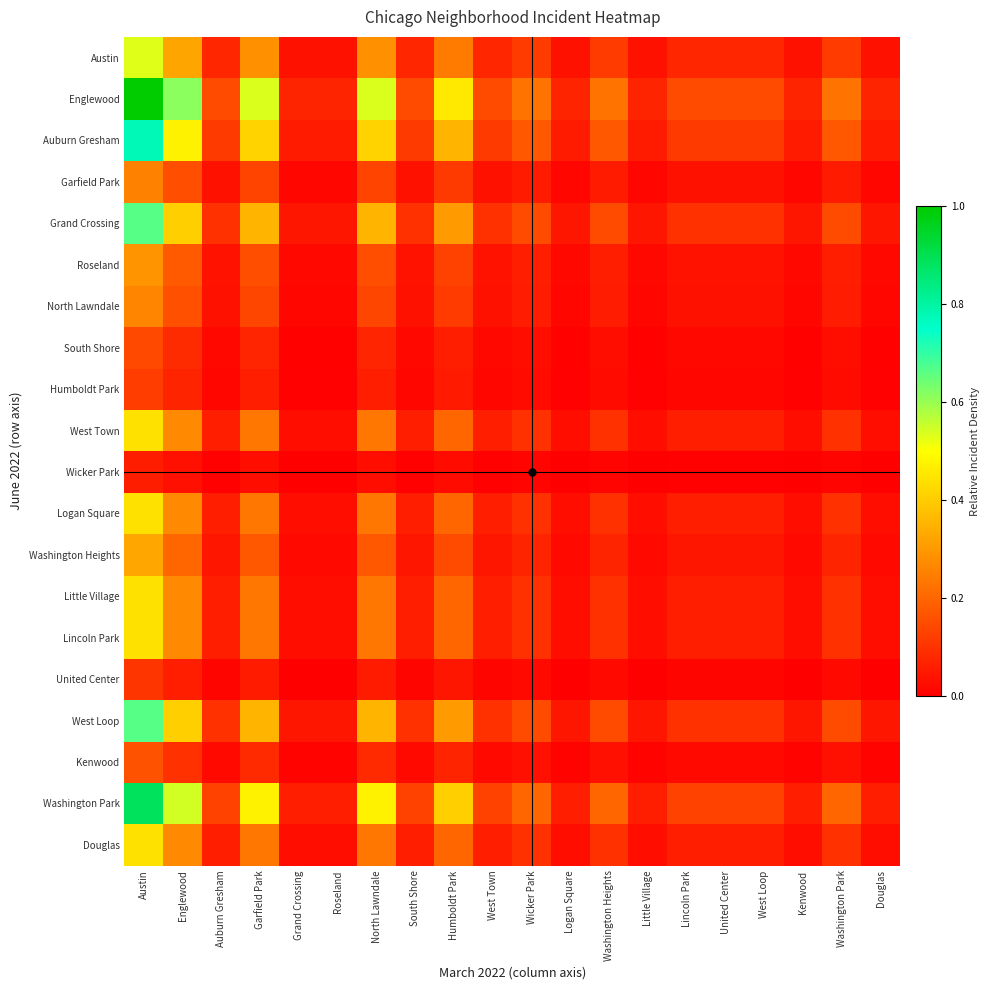

At how many categories does at least one series exceed 0?

20